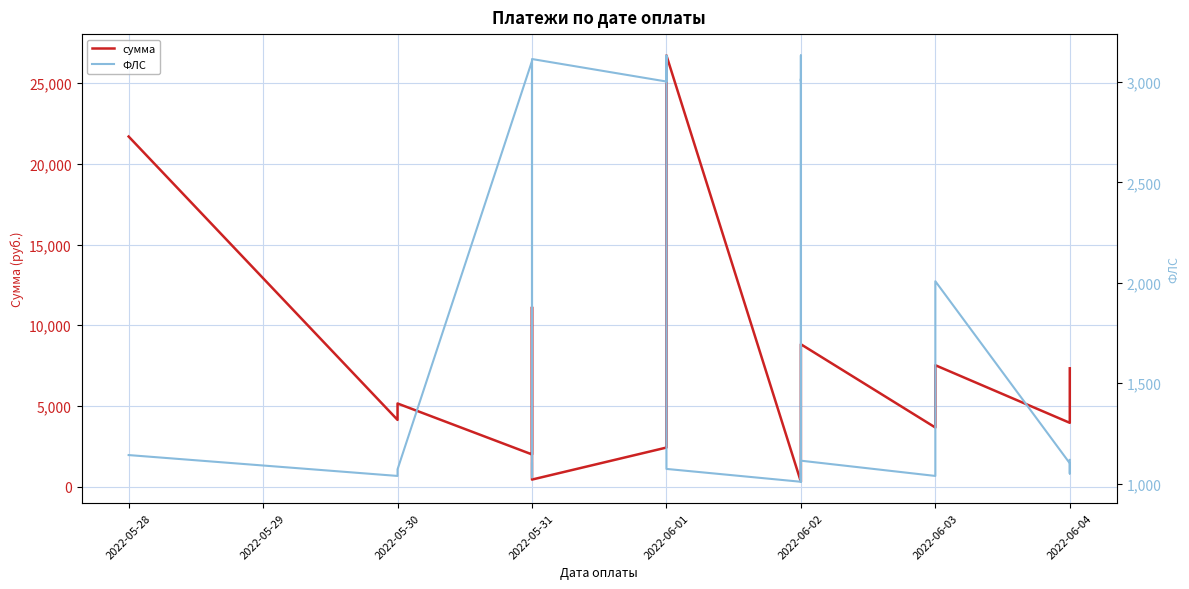

Which series has the largest total across all categories?

сумма